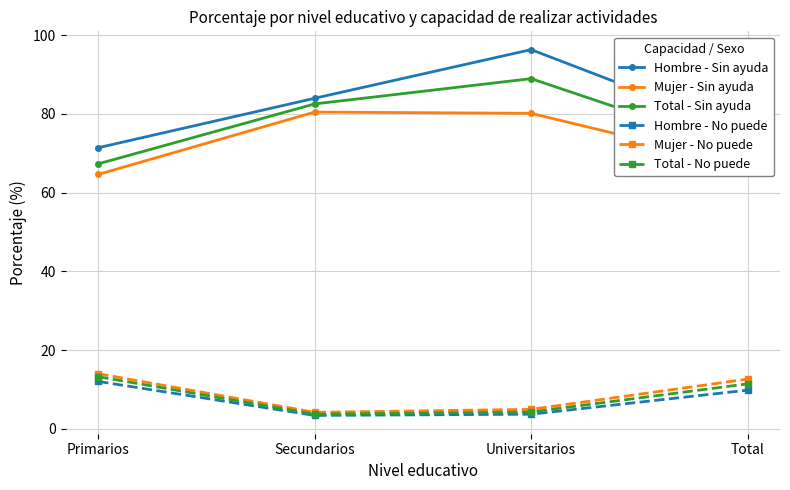

What is the minimum value for Total - Sin ayuda?

67.3